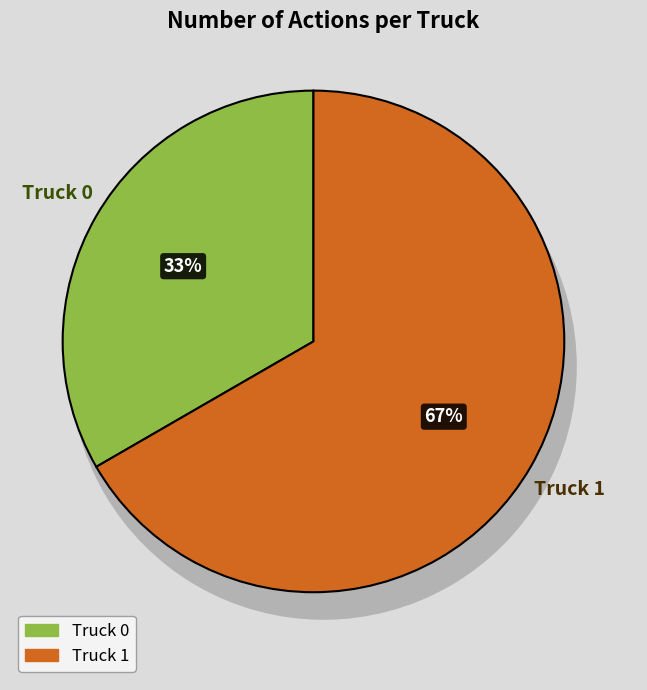

Rank the categories by value from highest to lowest.

Truck 1, Truck 0